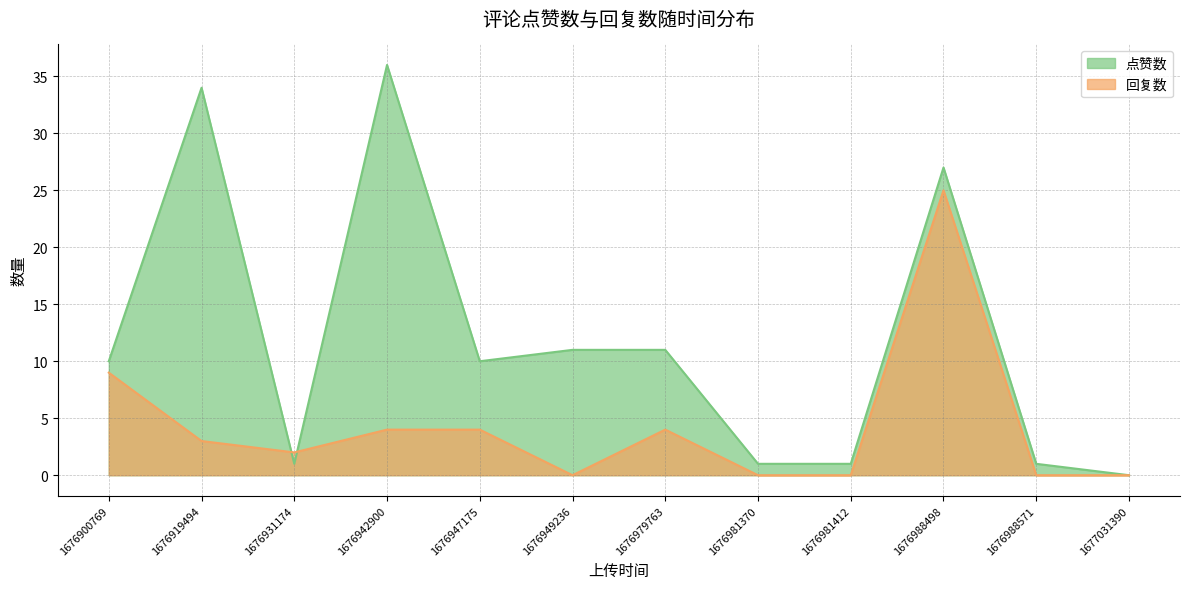

Where do 点赞数 and 回复数 first cross each other?

1676919494 and 1676931174